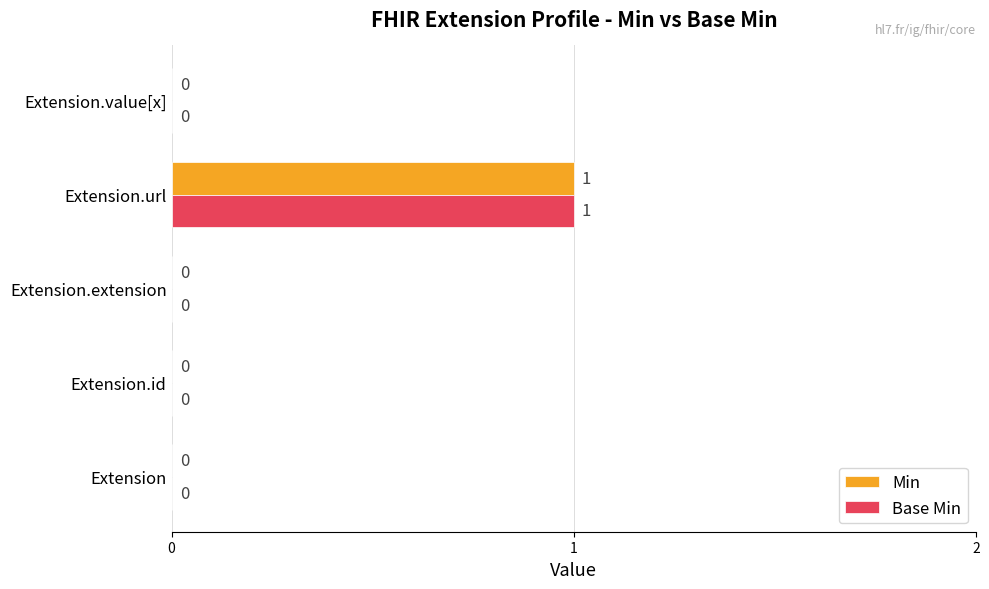

What is the maximum value shown in the chart?

1